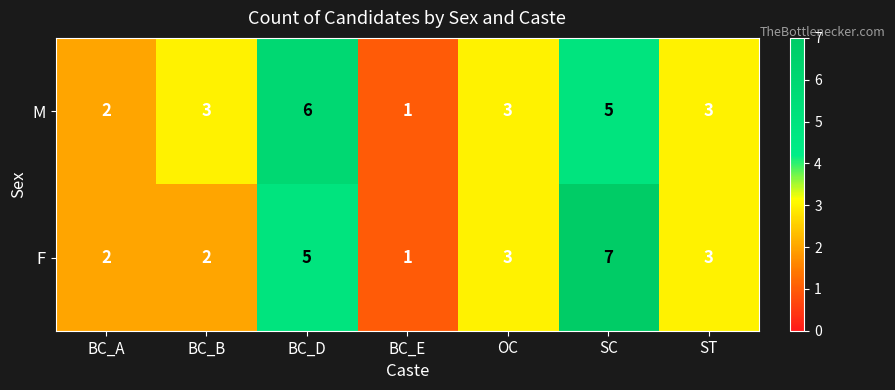

How many values in the M series are below 3?

2